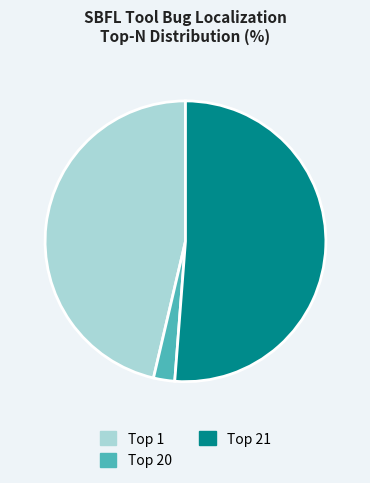

Count the number of slices in the pie.

3